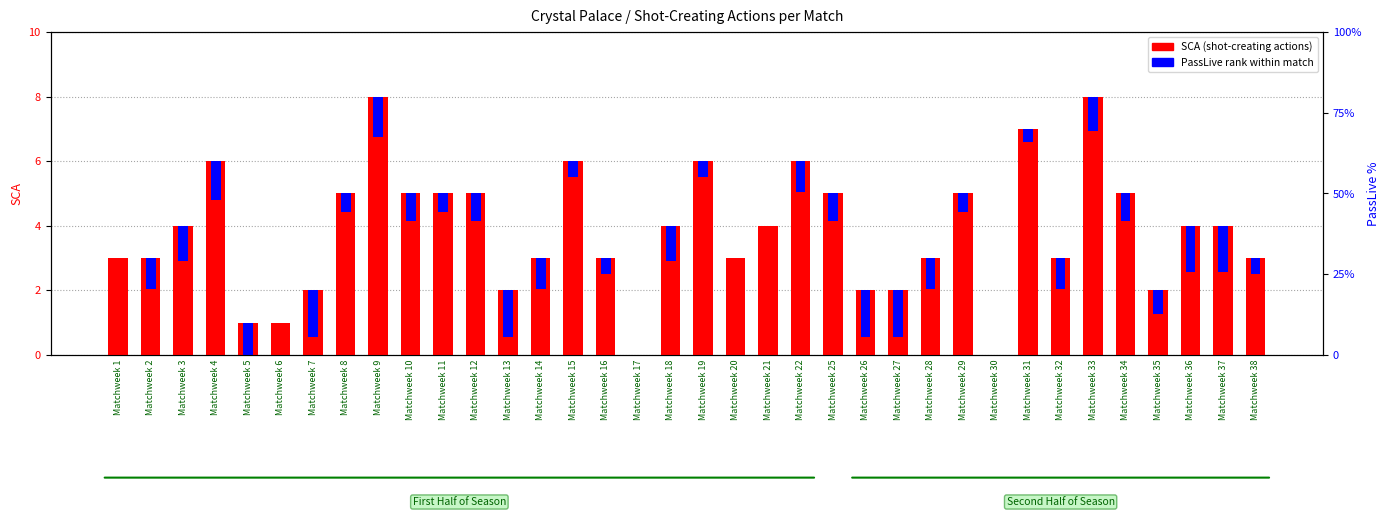

Reading left to right, list all the values displayed in this chart.

SCA (shot-creating actions): 3.0	3.0	4.0	6.0	1.0	1.0	2.0	5.0	8.0	5.0	5.0	5.0	2.0	3.0	6.0	3.0	0.0	4.0	6.0	3.0	4.0	6.0	5.0	2.0	2.0	3.0	5.0	0.0	7.0	3.0	8.0	5.0	2.0	4.0	4.0	3.0
PassLive rank within match: 0.0	1.0	1.1	1.2	1.4	0.0	1.4	0.6	1.3	0.9	0.6	0.9	1.4	1.0	0.5	0.5	0.0	1.1	0.5	0.0	0.0	1.0	0.9	1.4	1.4	1.0	0.6	0.0	0.4	1.0	1.1	0.9	0.7	1.4	1.4	0.5